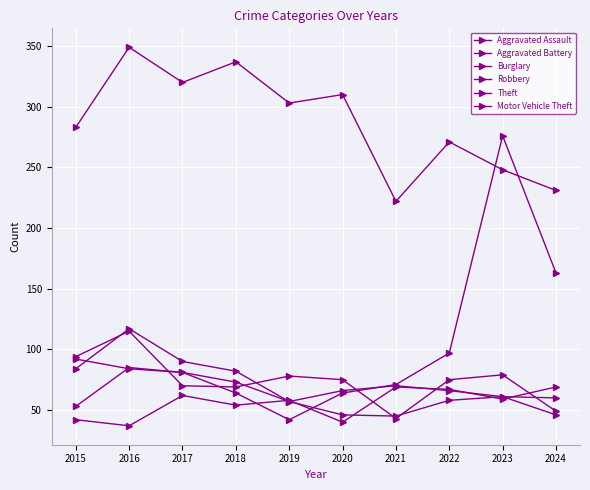

Which series ends up on top after the final intersection of Motor Vehicle Theft and Robbery?

Motor Vehicle Theft